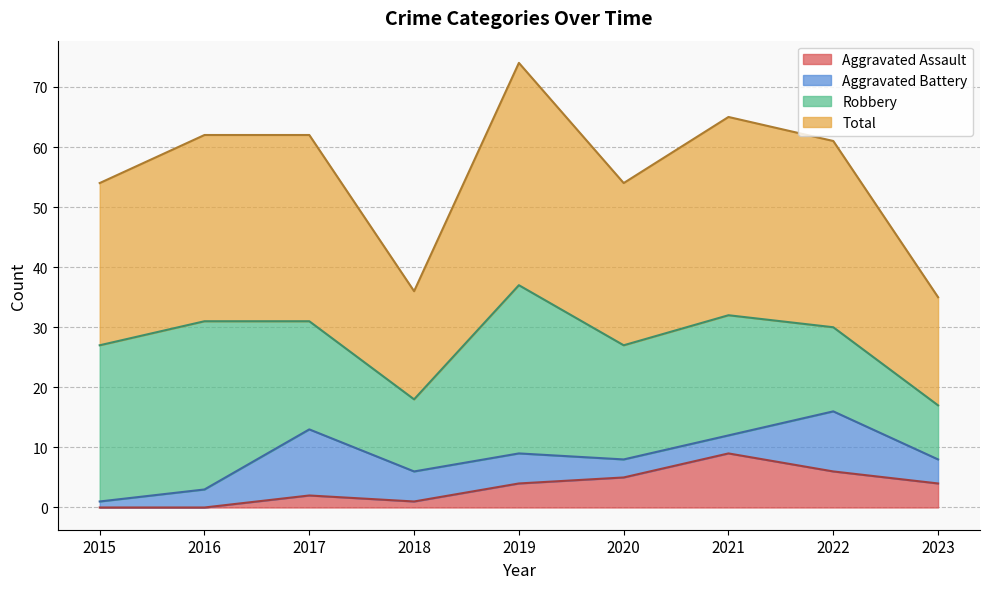

What is the total value across all series at 2016?

62